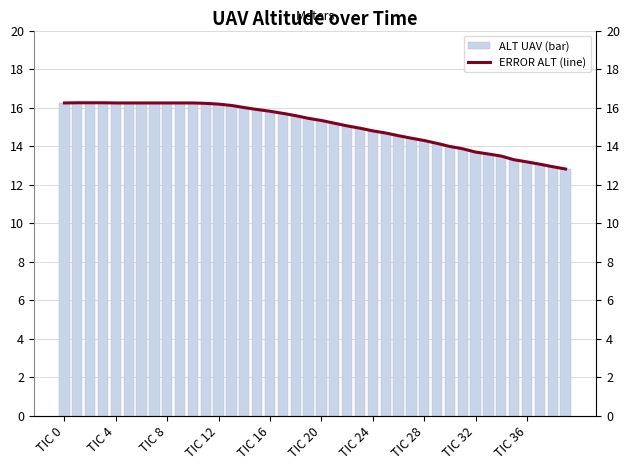

Is it true that ALT UAV (bar) equals 7.8 at TIC 0?

False